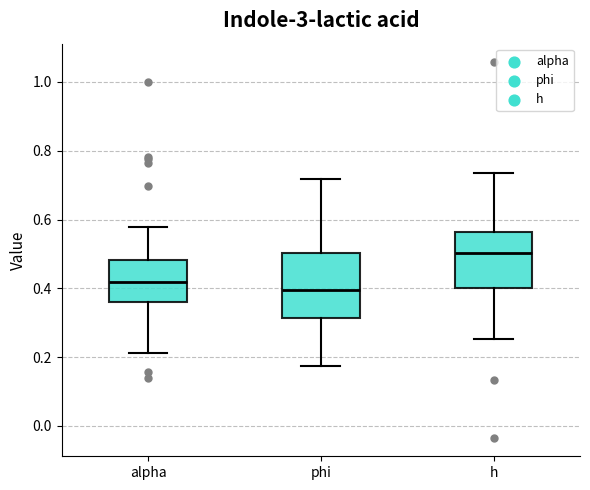

Where does the lower whisker of the box for alpha end on the y-axis? The values are not printed on the chart, so give them approximately, as read against the axis.

0.22